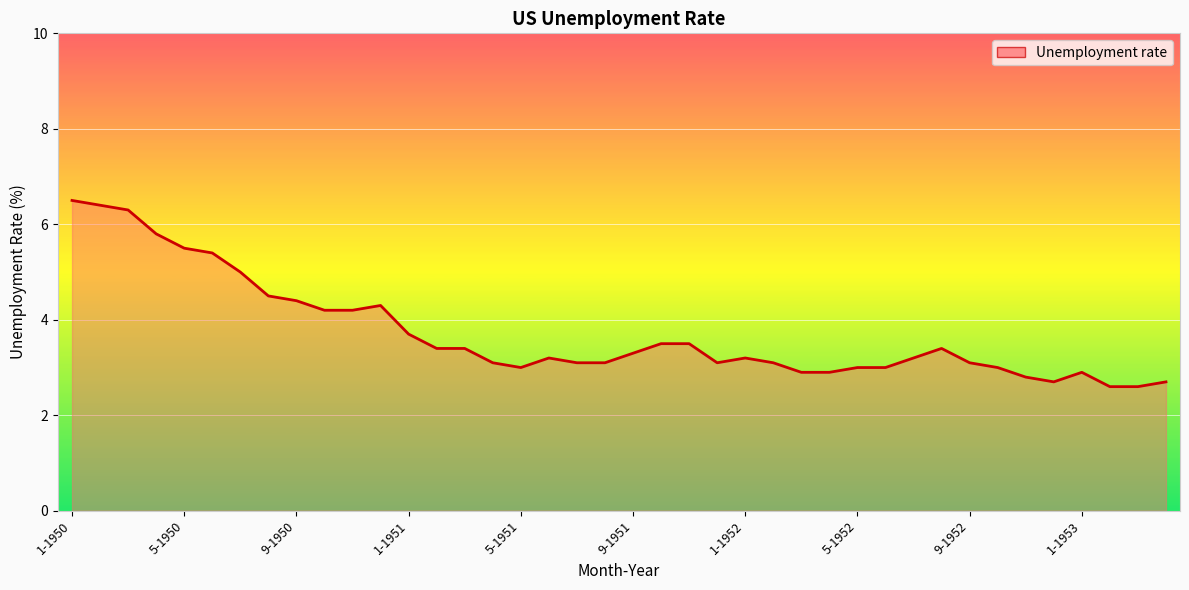

What is the difference between the maximum and minimum values?

3.9